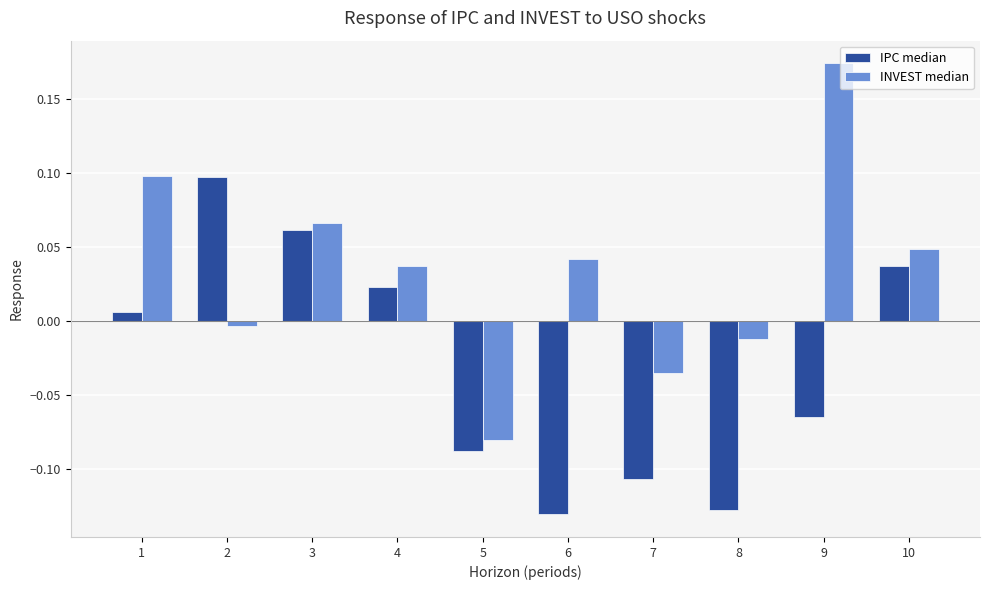

Is it true that INVEST median equals 0.0 at 10?

True